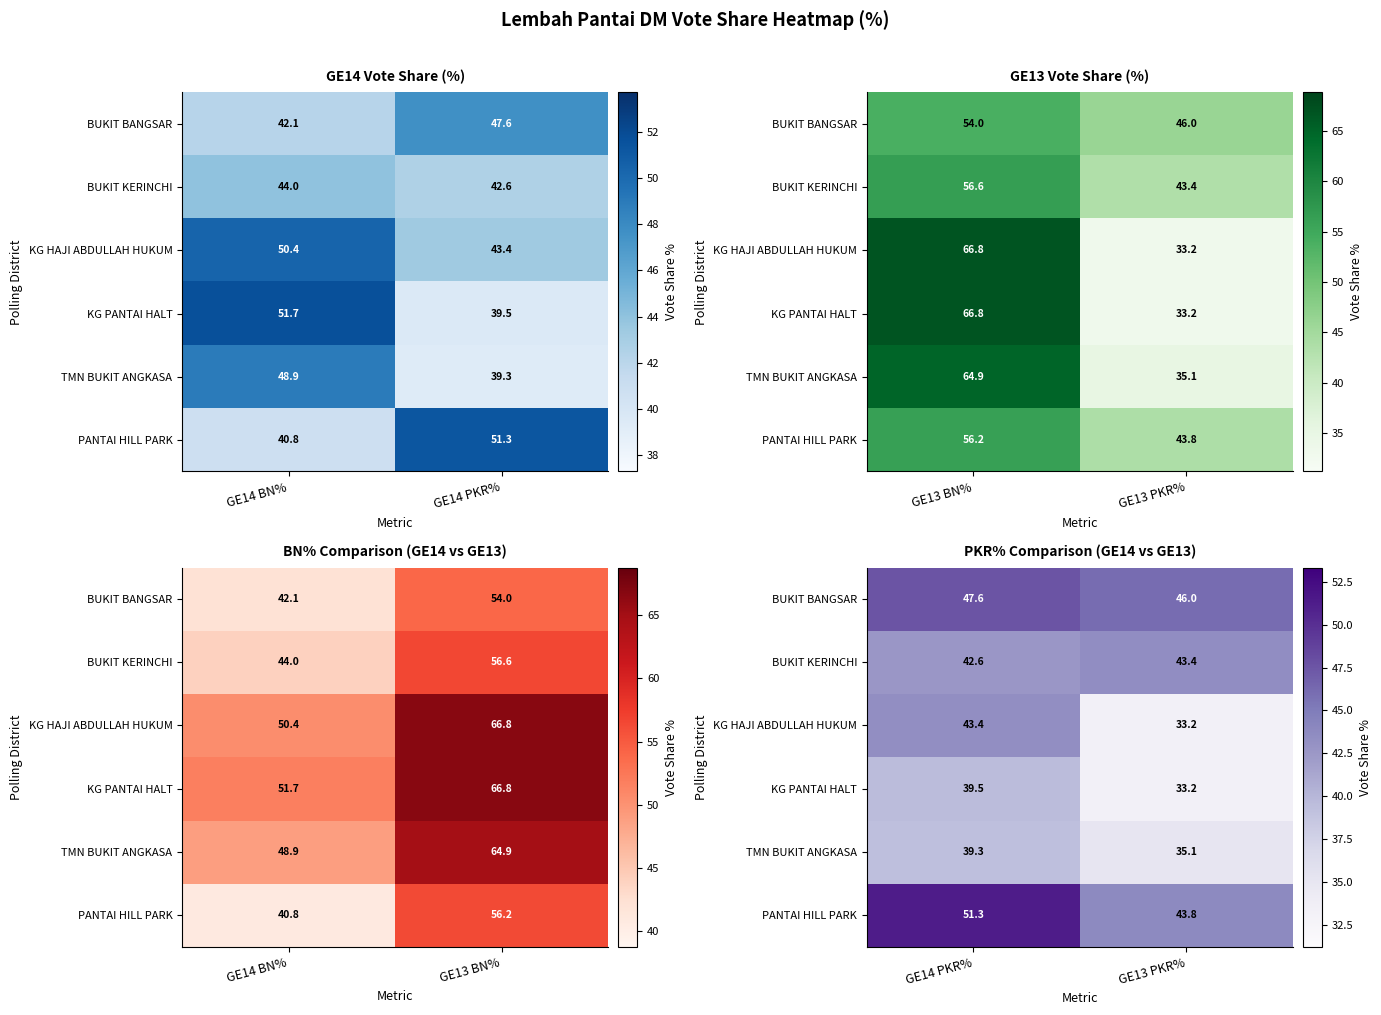

How many values in the TMN BUKIT ANGKASA series exceed 39?

1